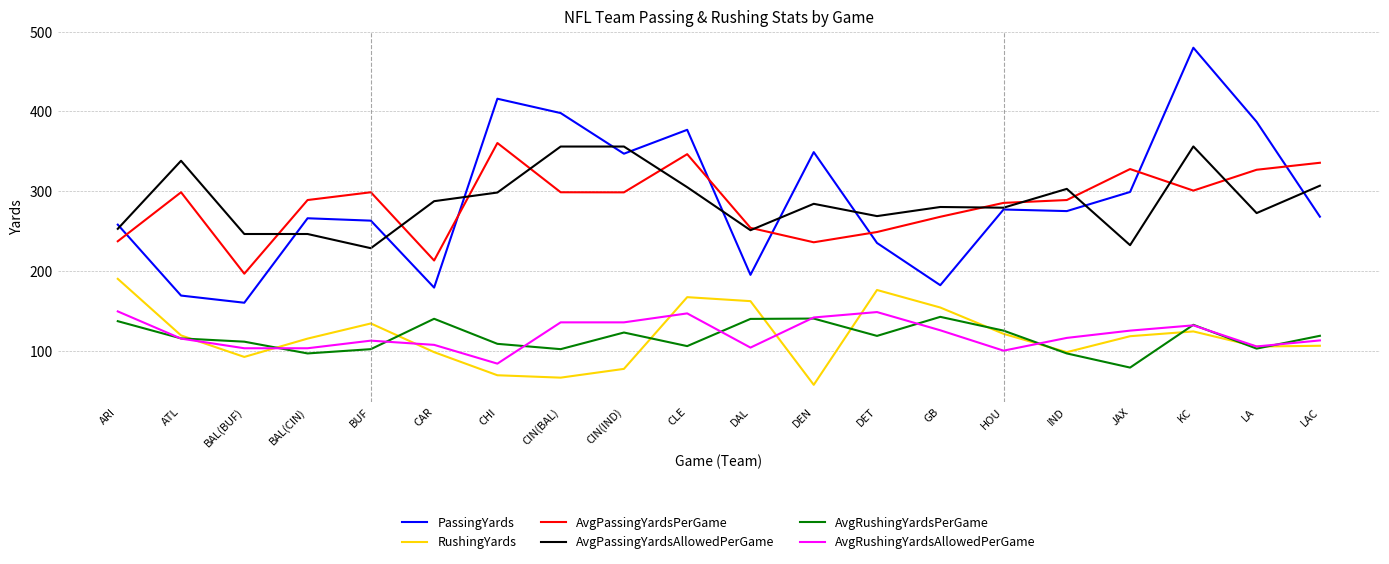

How many lines are shown in the chart?

6